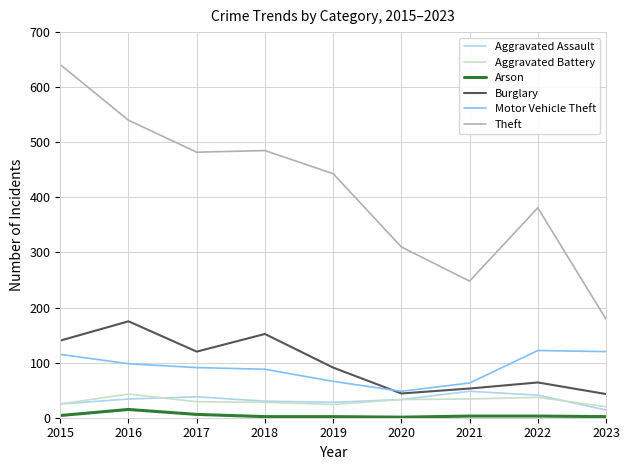

What is the greatest value displayed?

641